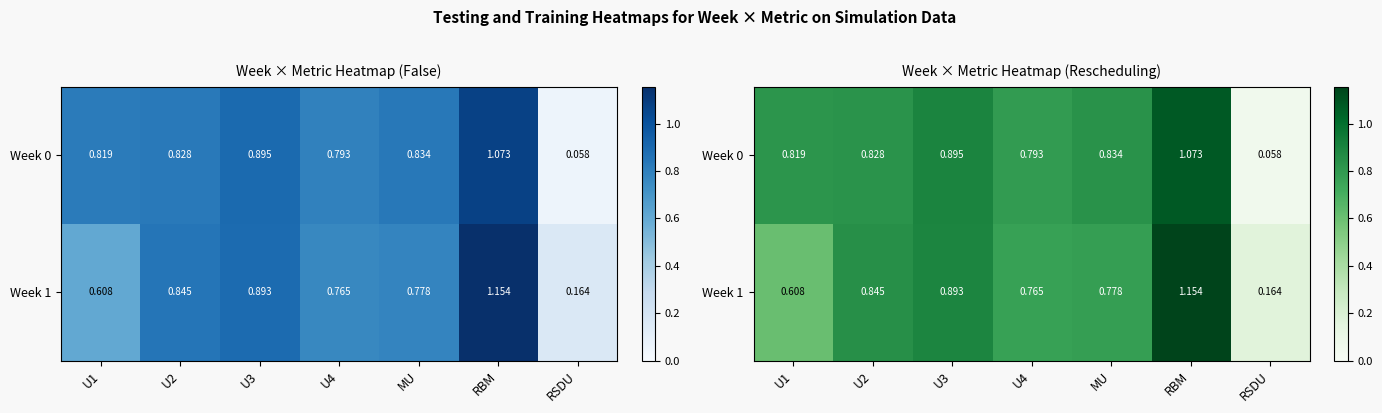

Is it true that Week 0 equals 1.1 at U2?

False